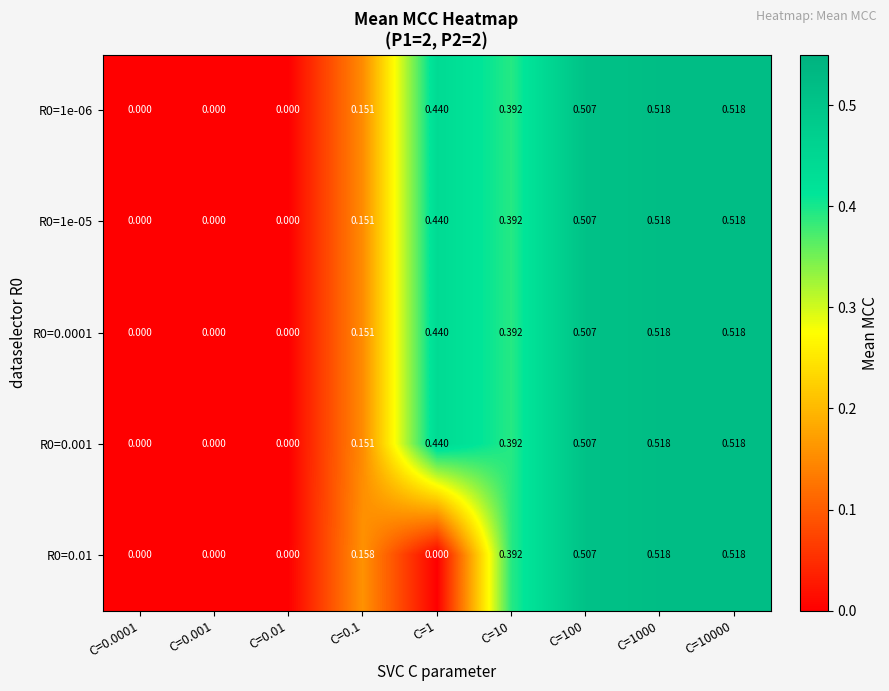

What is the total value across all series at C=1?

1.8